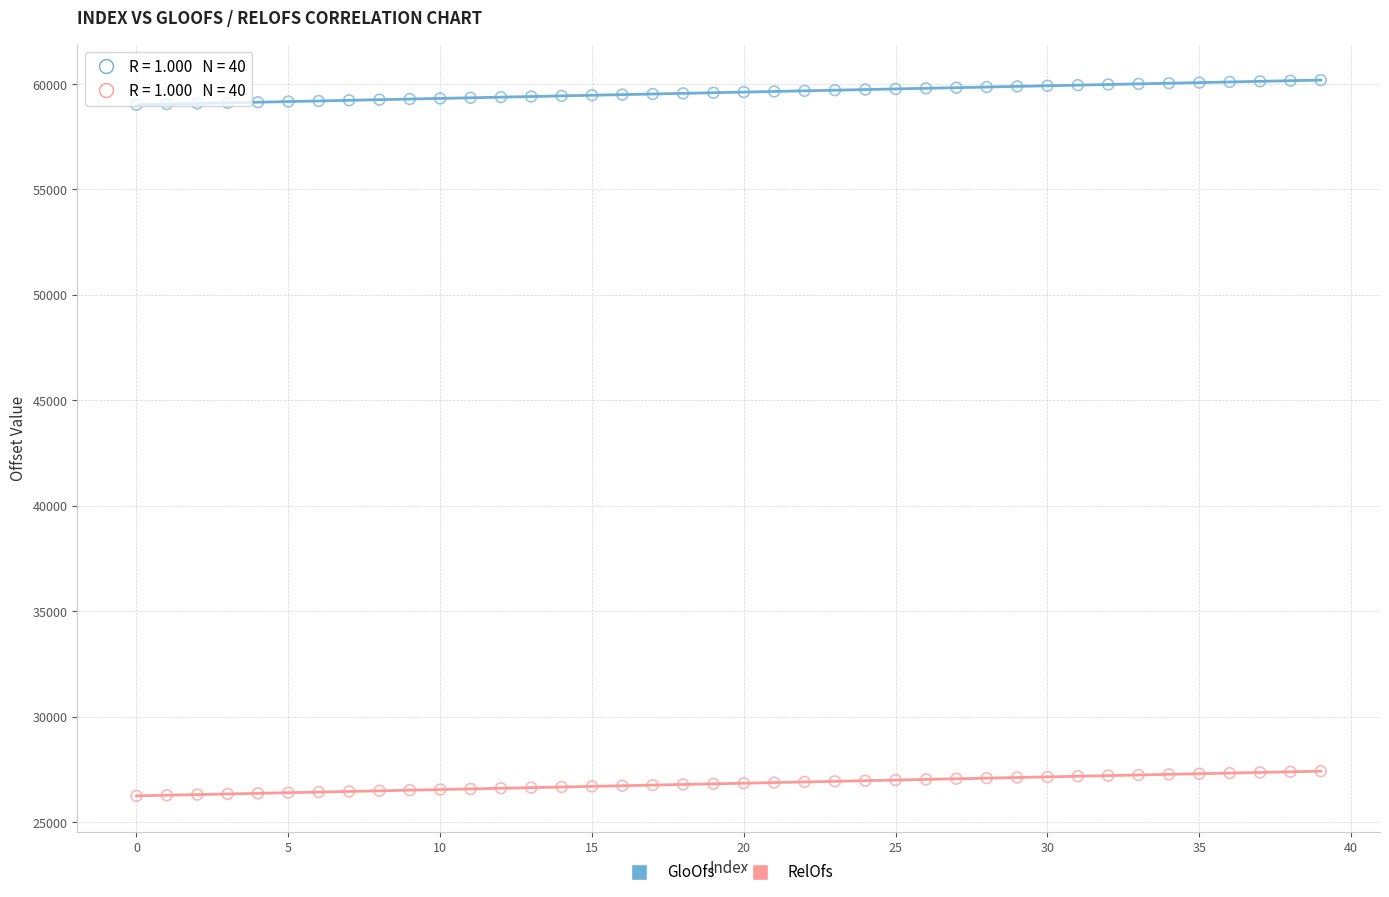

Across all data points, what is the range of Y values (max minus min)?

33944